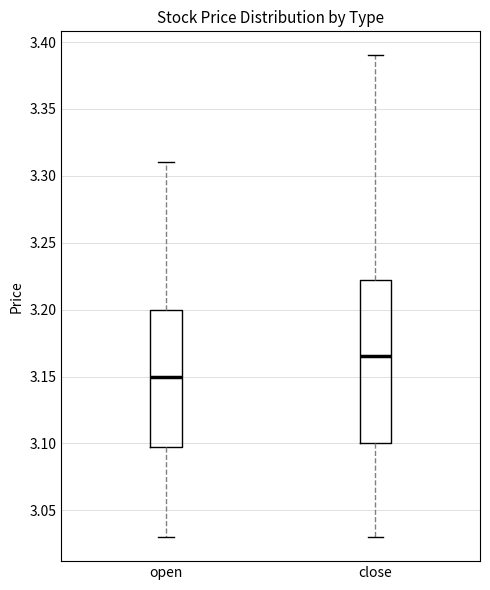

Which box has the highest median line?

close